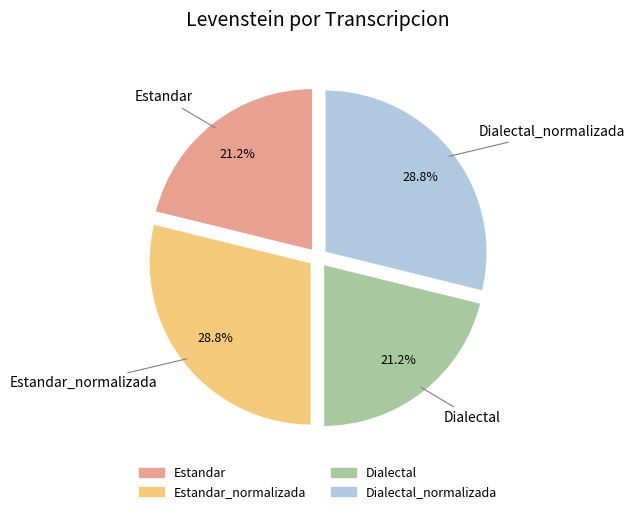

To the nearest percent, what is the difference between the Dialectal and Estandar_normalizada slice percentages?

8%